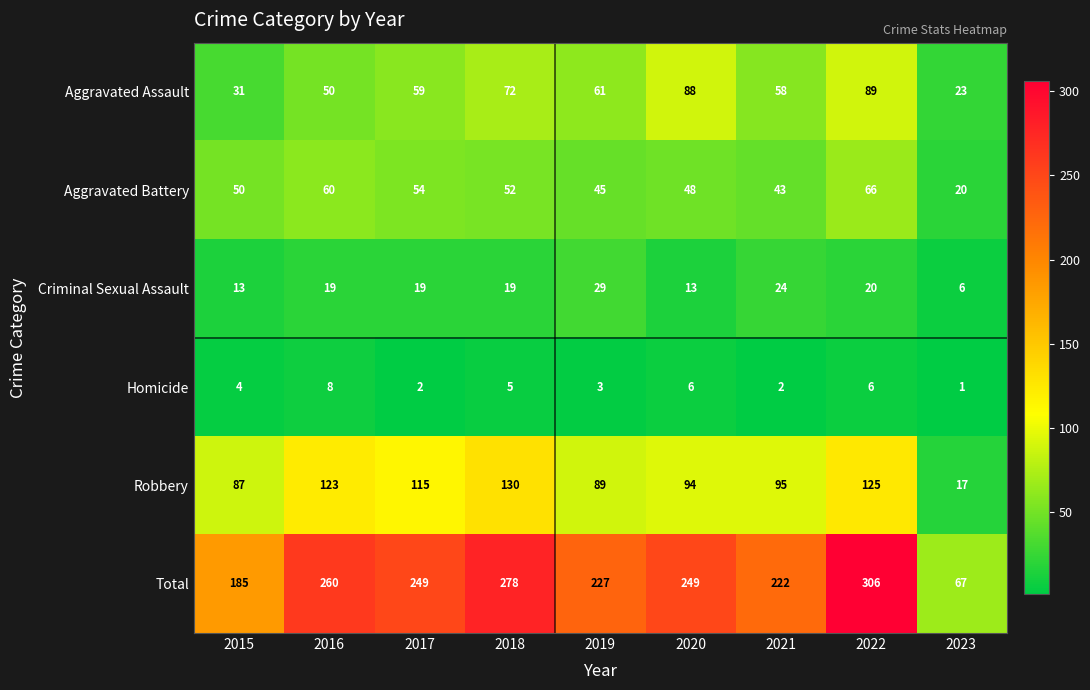

The value of Aggravated Assault at 2015 is 21. True or false?

False